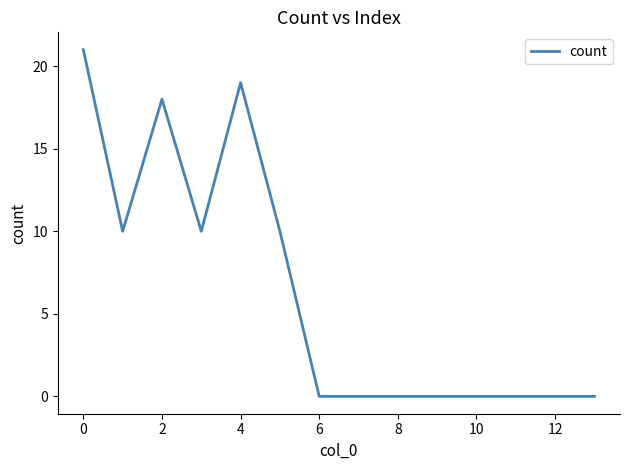

What is the maximum value shown in the chart?

21